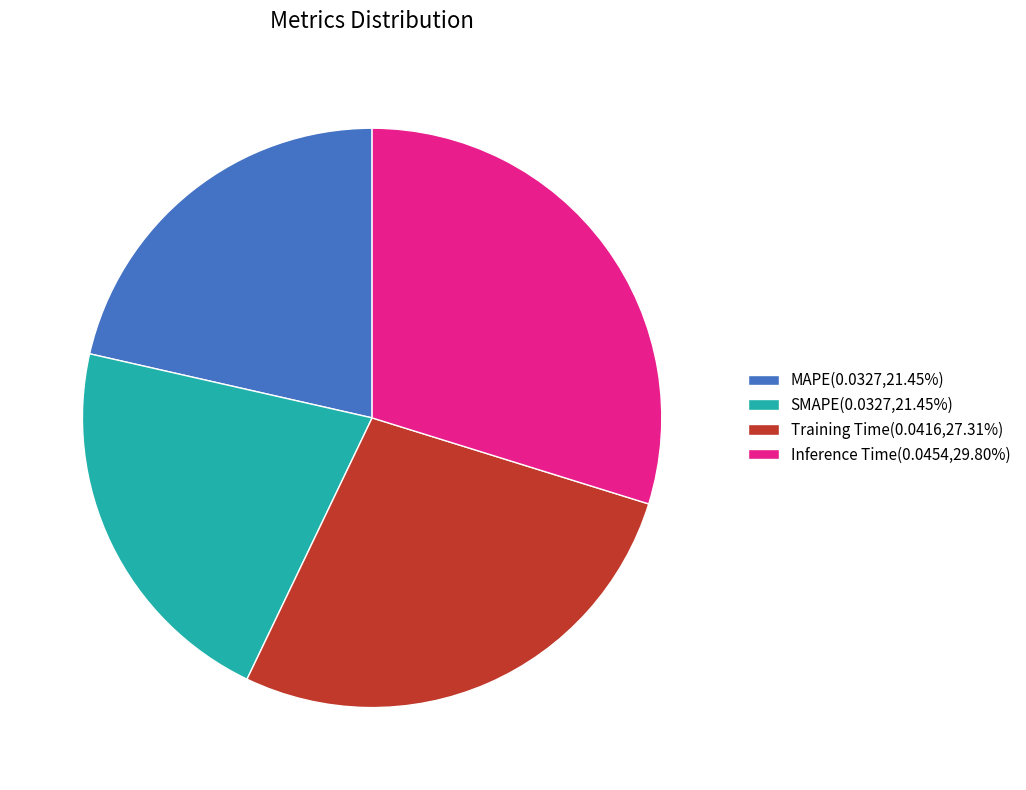

Combined, do MAPE(0.0327,21.45%) and Inference Time(0.0454,29.80%) account for over 50%?

Yes